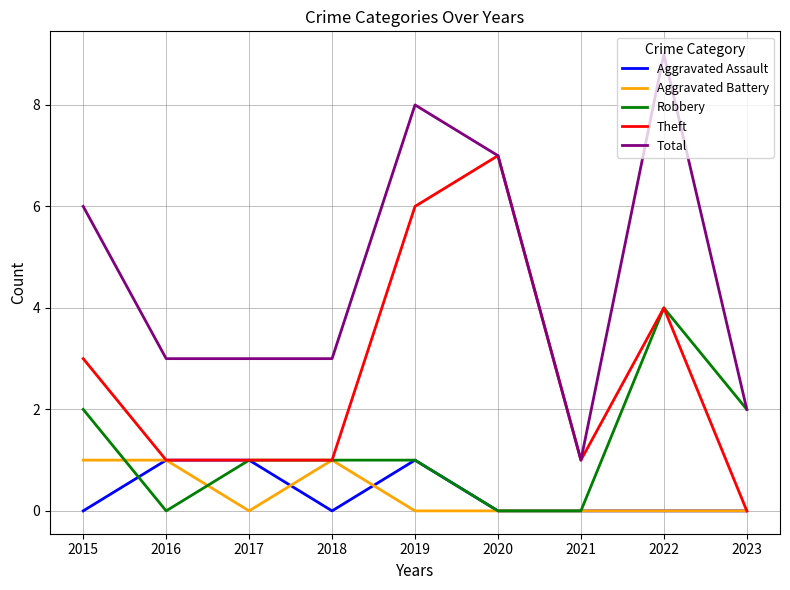

Which series has the largest range (max minus min)?

Total